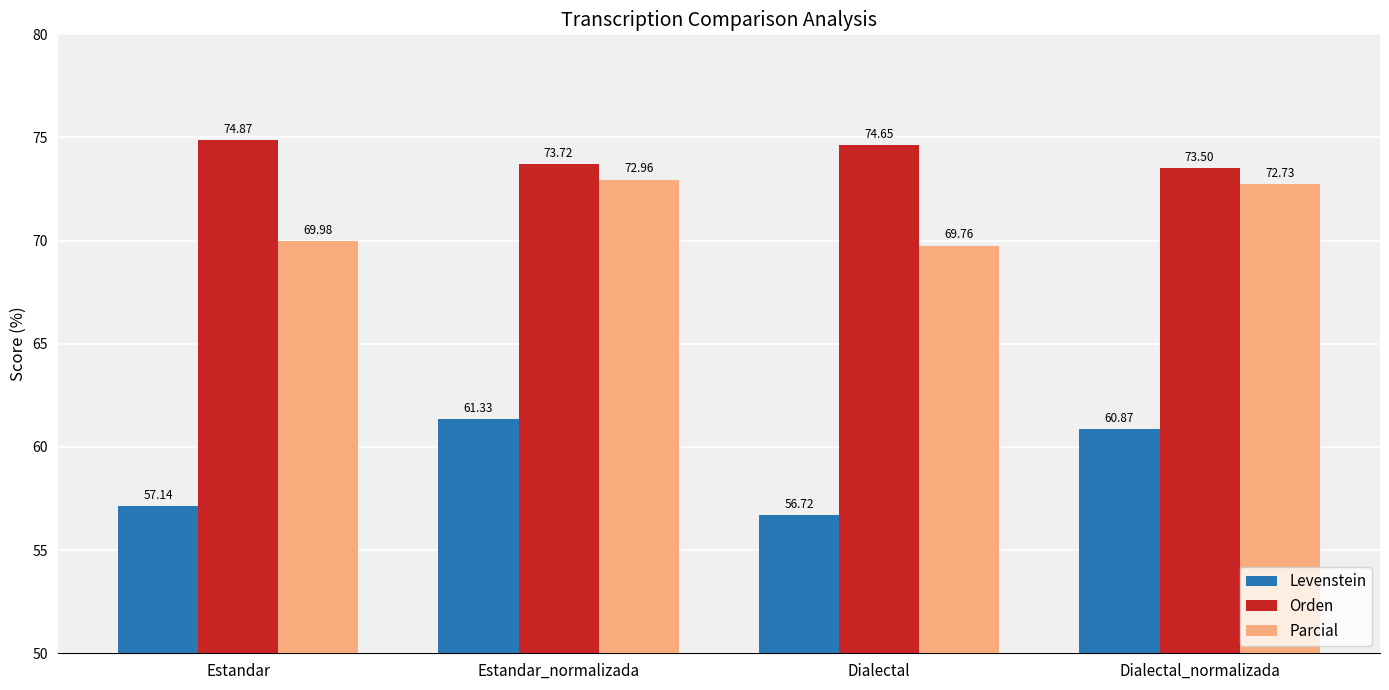

What is the label of the 2nd bar from the left?

Estandar_normalizada